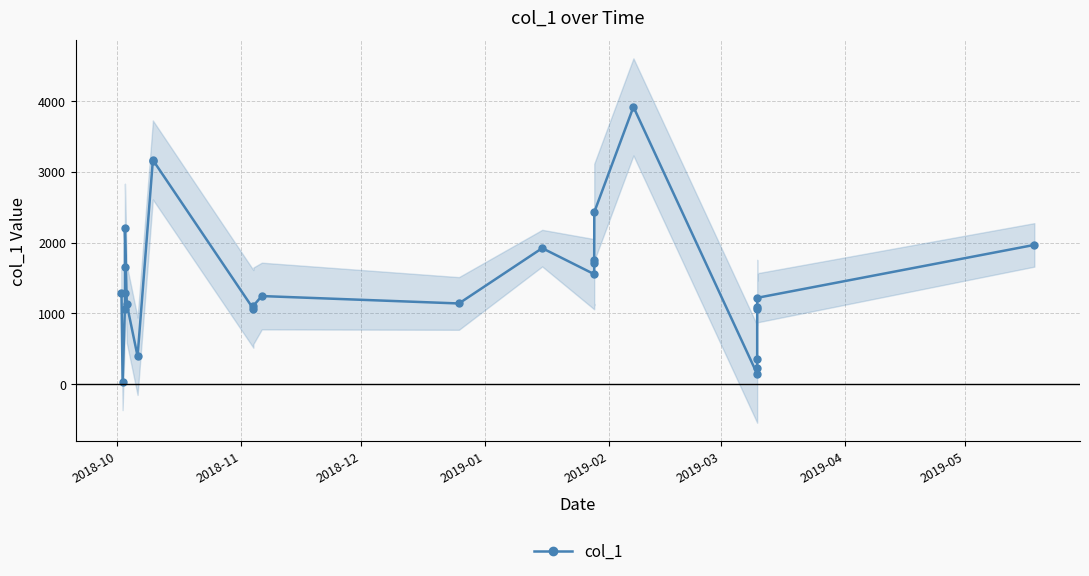

What is the value of the col_1 point at the 16th from the left?

1555.1